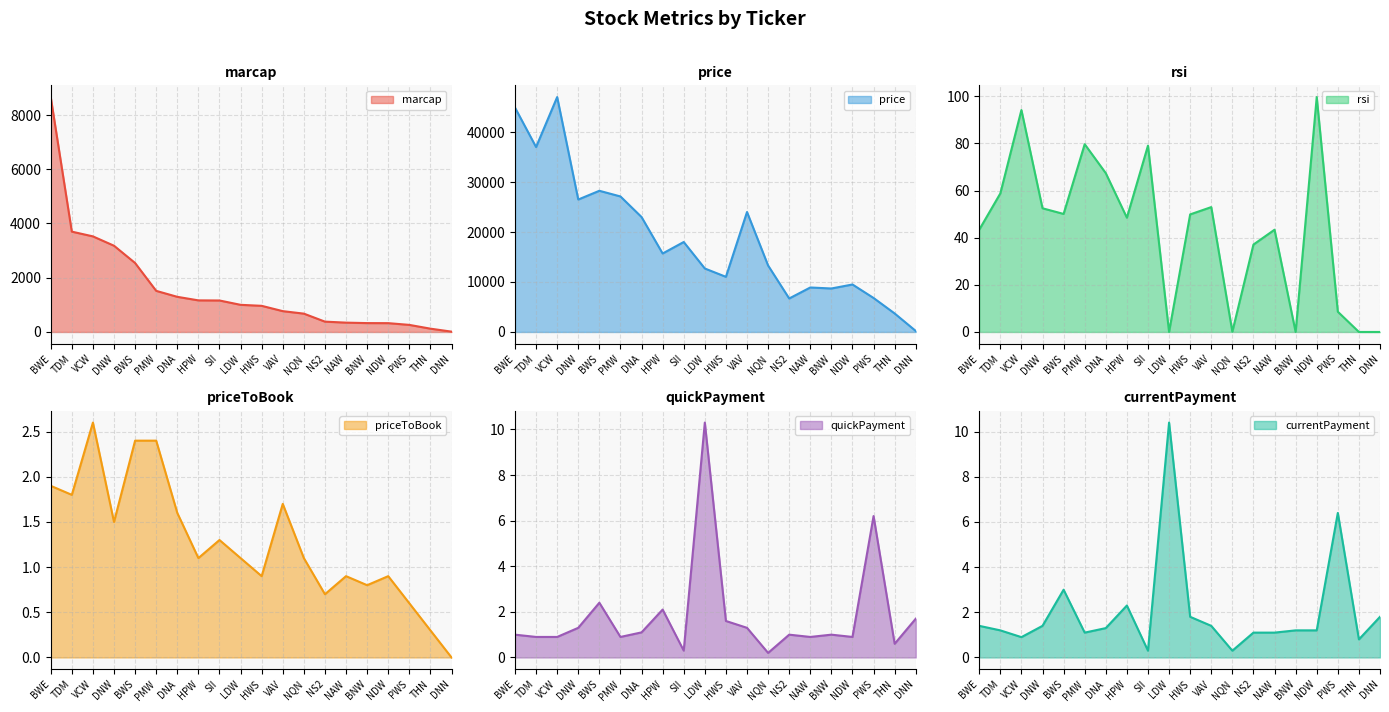

Which has a higher value, PMW or BWS?

BWS